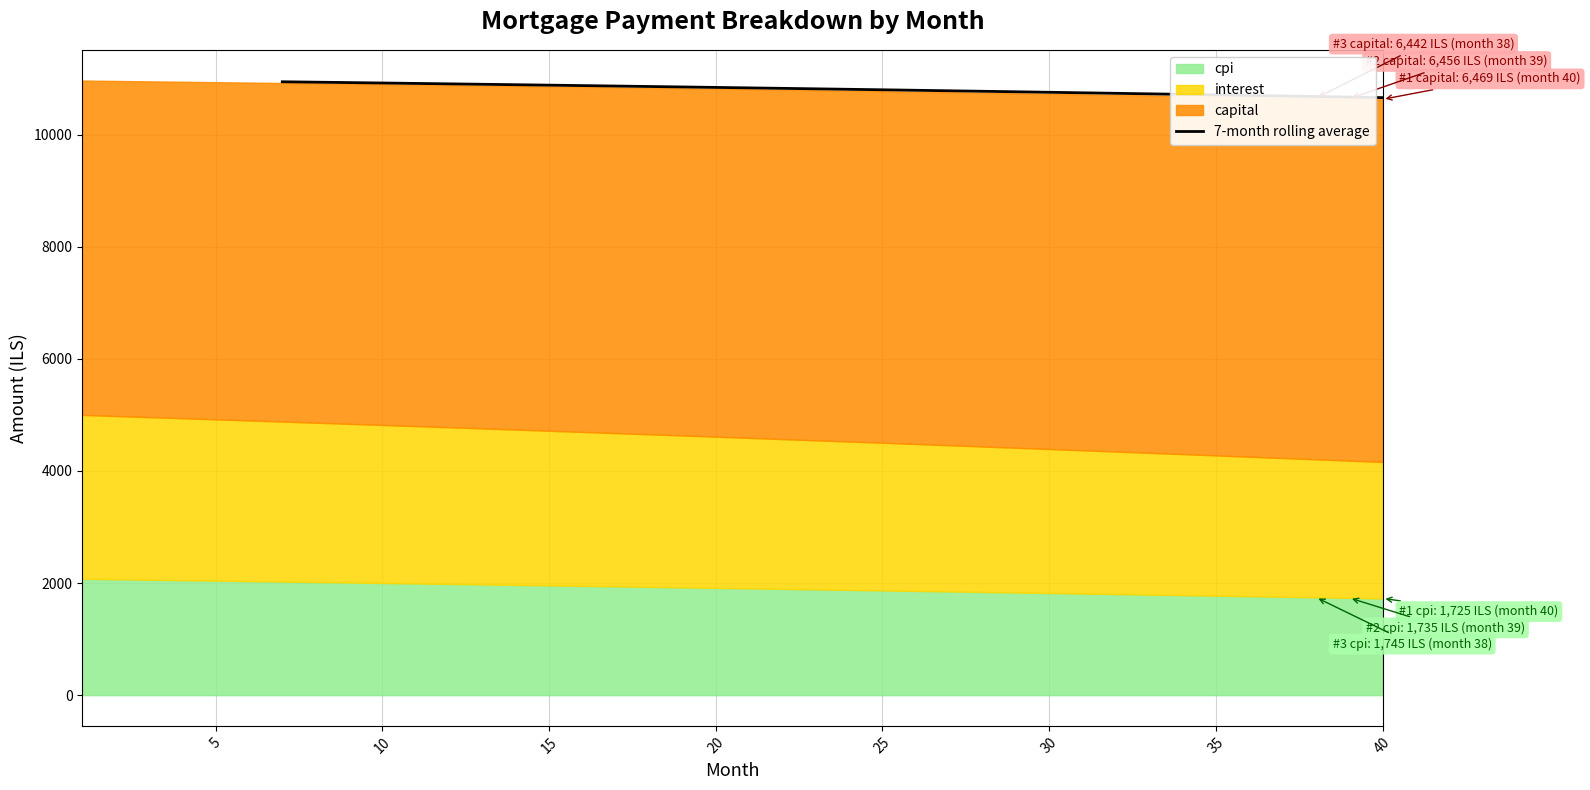

Reading right to left, list all the values displayed in this chart.

10658.3	10668.2	10678.1	10687.8	10697.5	10707.0	10716.5	10725.9	10735.2	10744.5	10753.6	10762.7	10771.6	10780.5	10789.3	10798.1	10806.7	10815.3	10823.7	10832.1	10840.5	10848.7	10856.8	10864.9	10872.9	10880.8	10888.6	10896.4	10904.1	10911.7	10919.2	10926.6	10934.0	10941.2